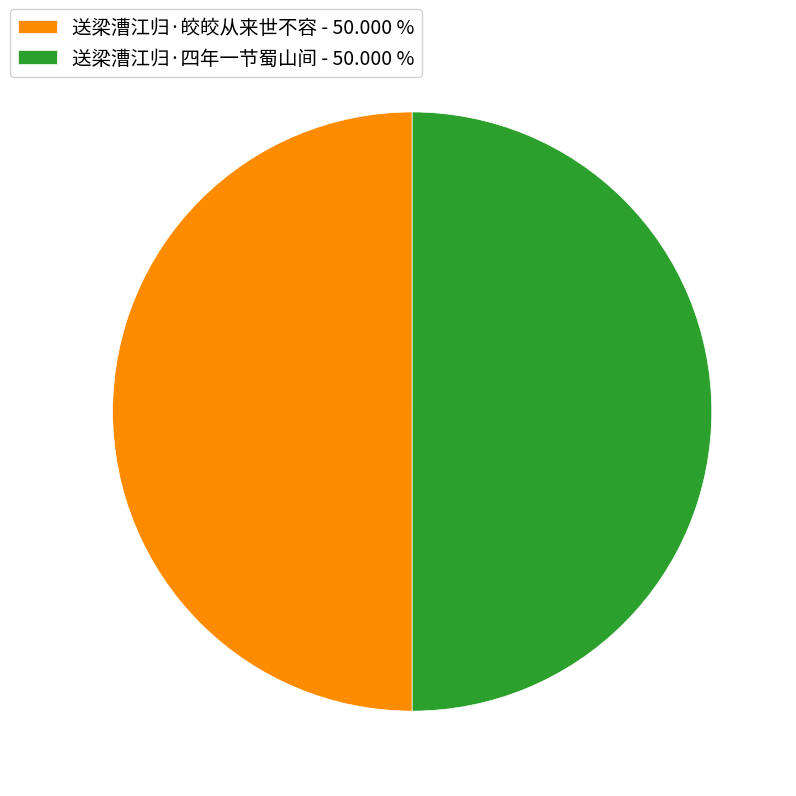

Approximately how many times larger is the value at 送梁漕江归·四年一节蜀山间 - 50.000 % compared to 送梁漕江归·皎皎从来世不容 - 50.000 %?

1.0